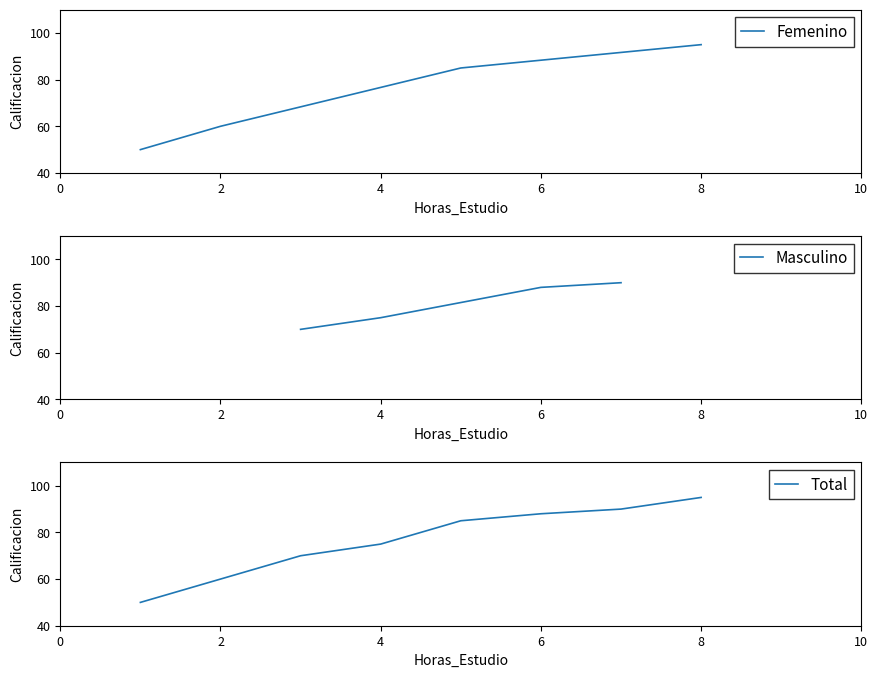

What is the average value of the Masculino series?

81